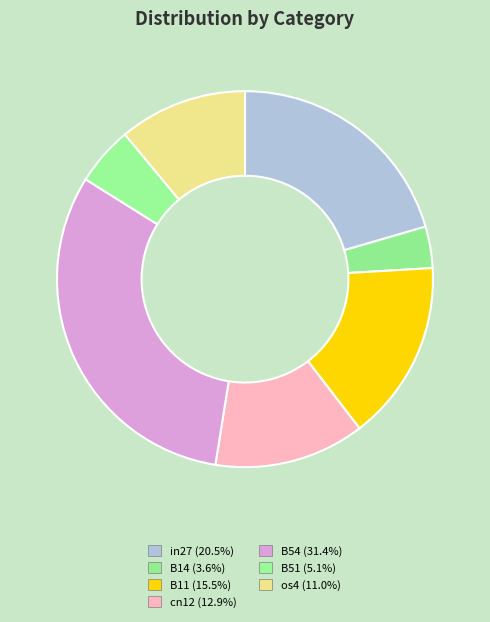

Is it true that B14 is 11% of the pie?

False